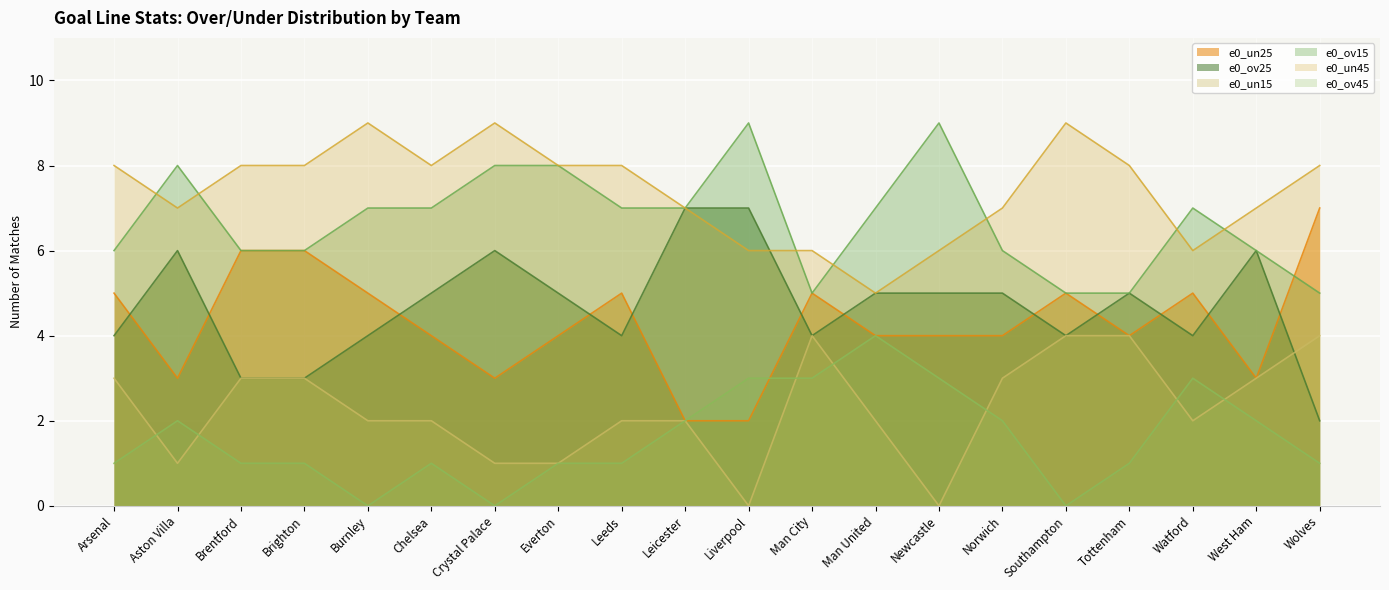

Read the e0_ov25 value at Burnley.

4